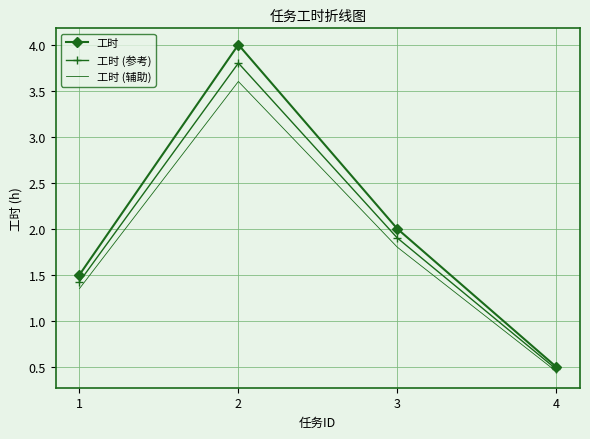

What are all the series names shown in the legend?

工时, 工时 (参考), 工时 (辅助)